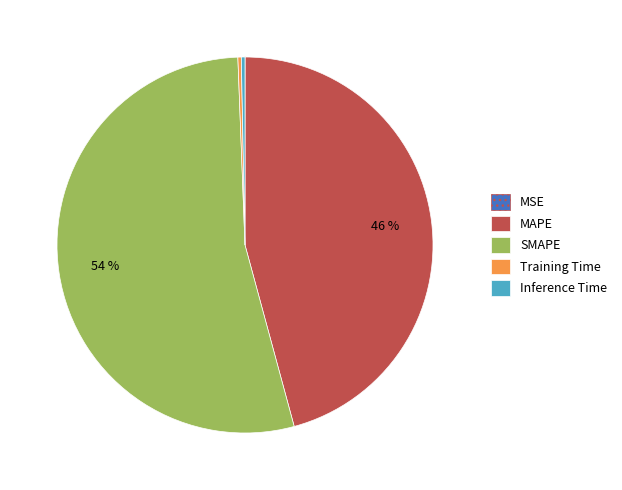

To the nearest percent, what is the difference between the largest and smallest slice percentages?

54%